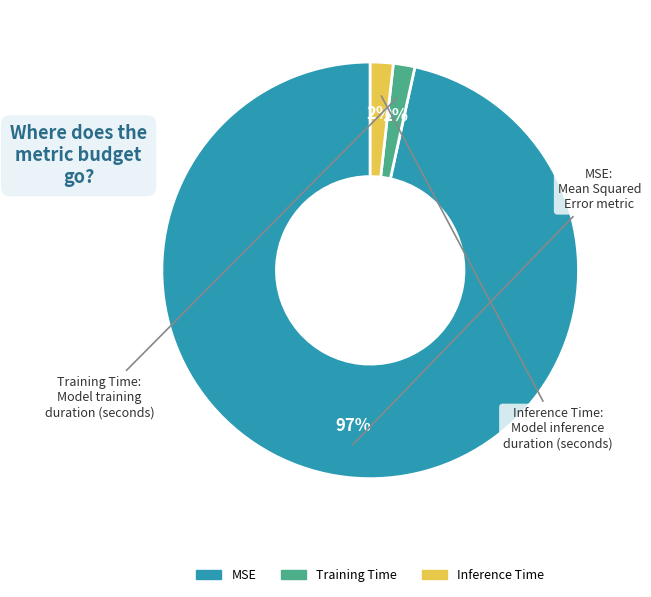

How many segments does this pie chart have?

3